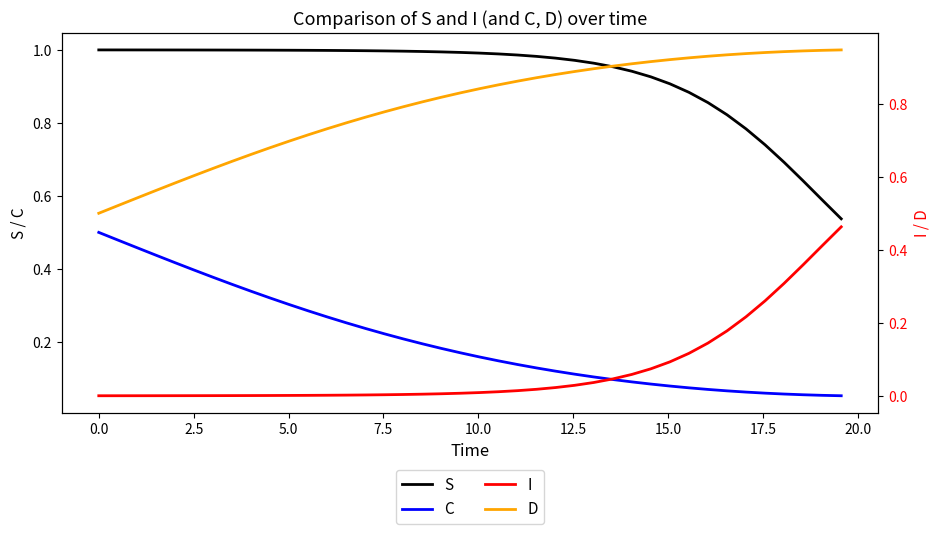

True or false: C and S intersect in this chart.

False